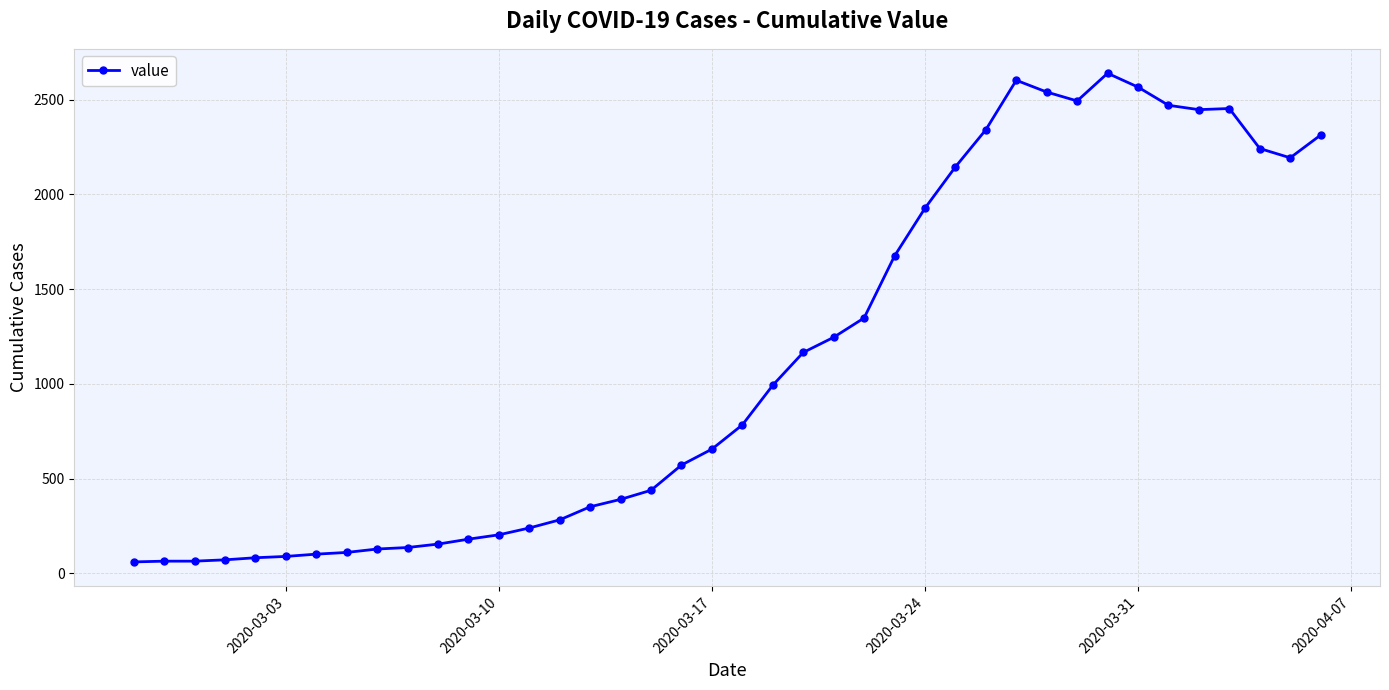

What is the difference between the maximum and minimum values?

2578